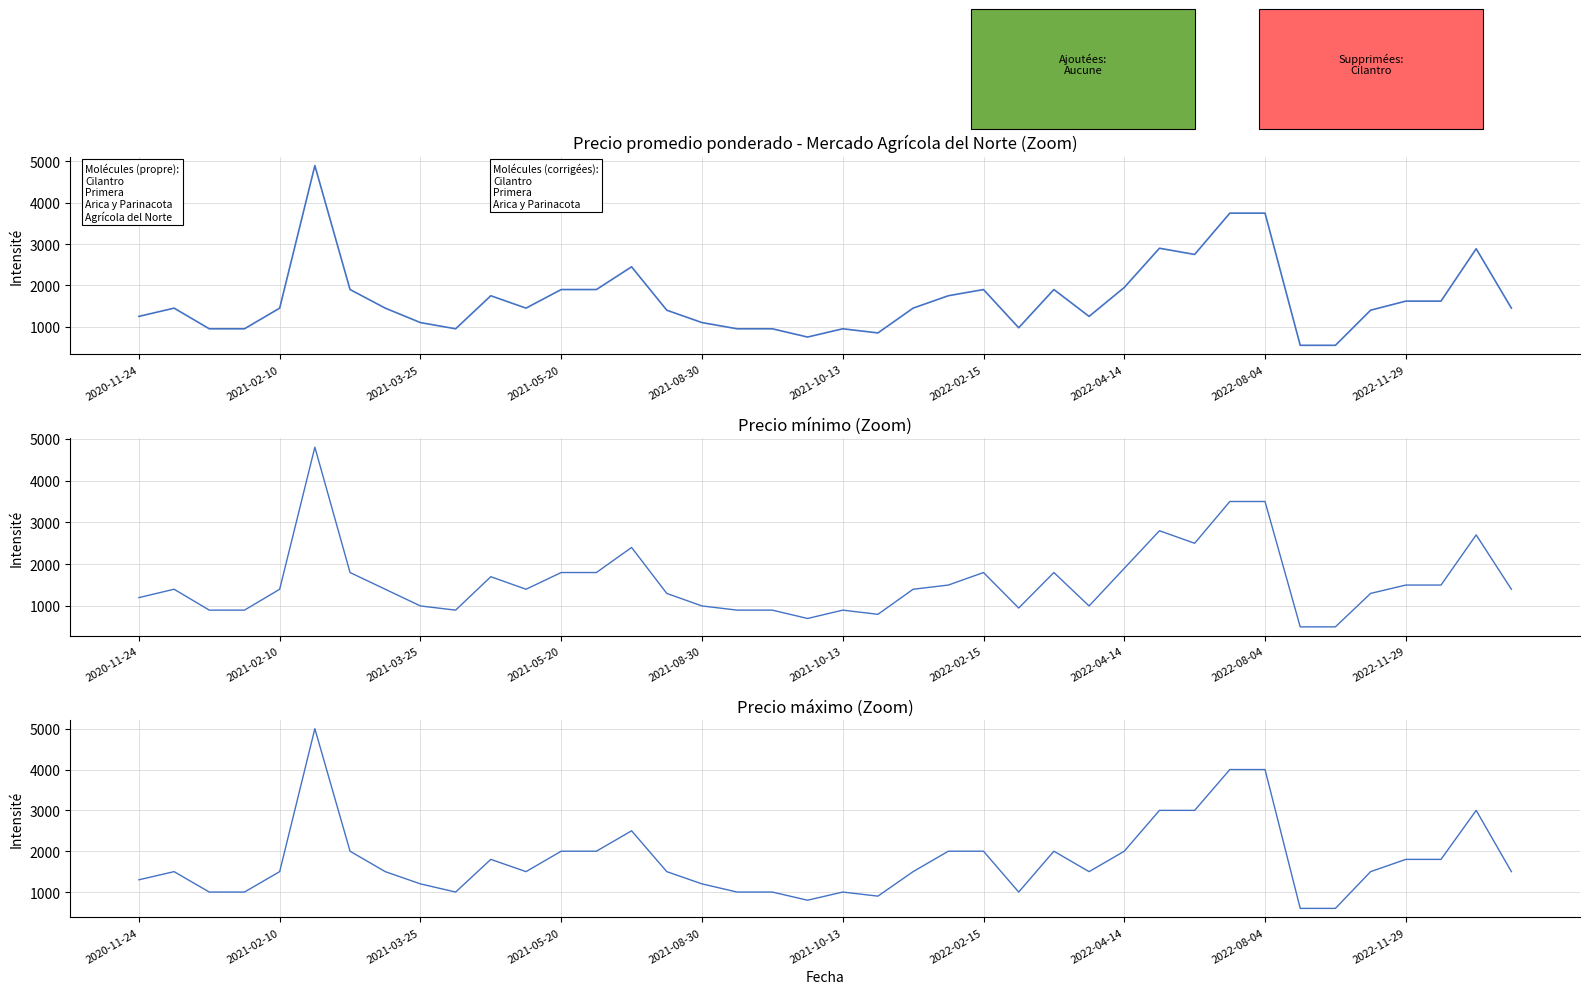

Which series has the widest spread of values?

Precio maximo